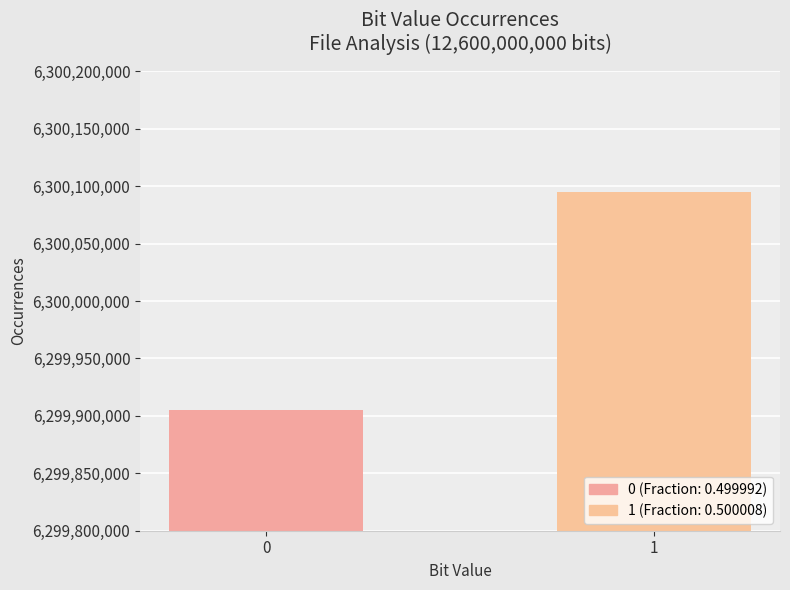

Count the 1 values in the range 6299905232 to 6300094768.

2